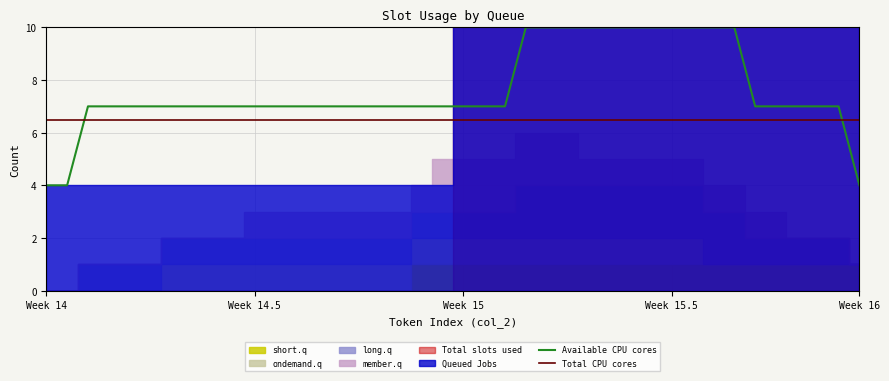

What is the highest value of the Available CPU cores series?

10.0